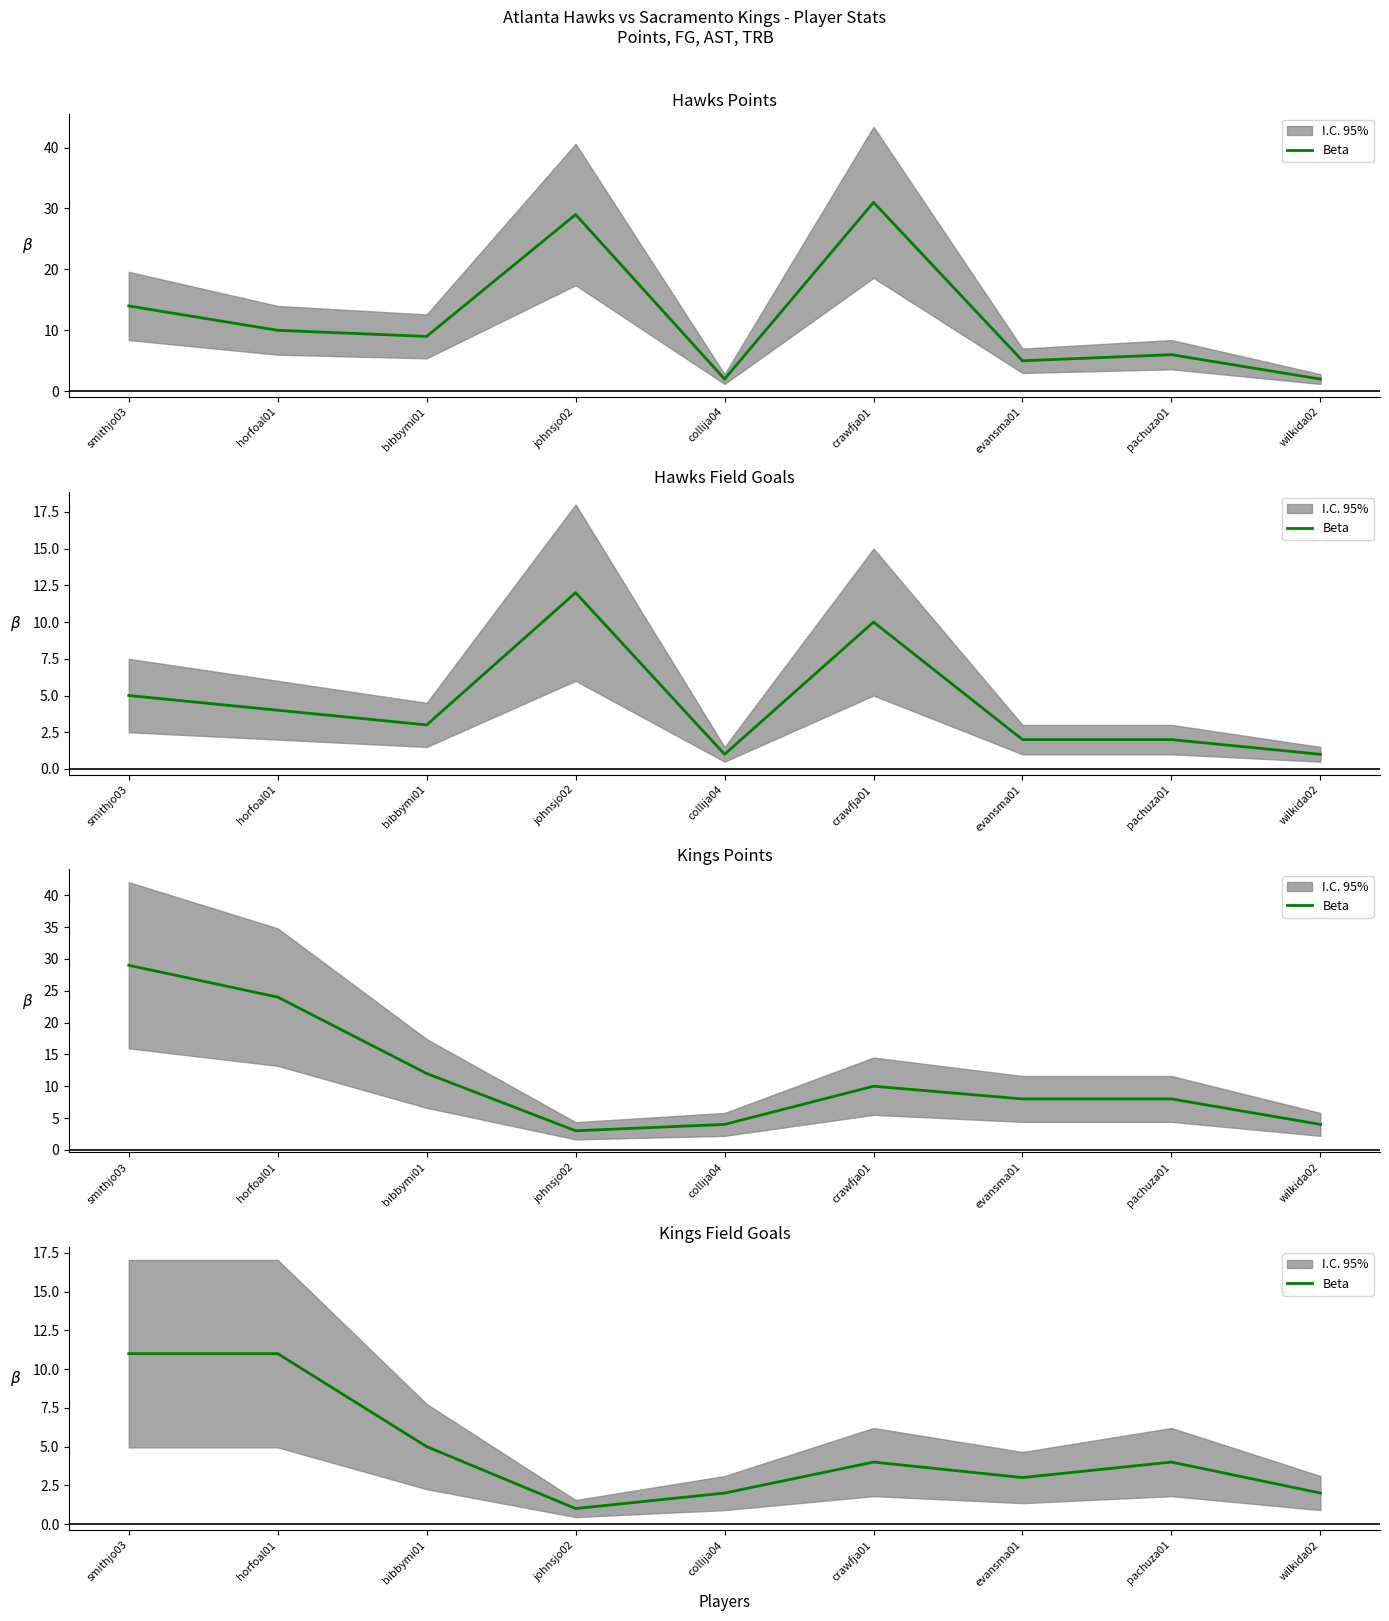

Between johnsjo02 and evansma01, which is larger?

evansma01